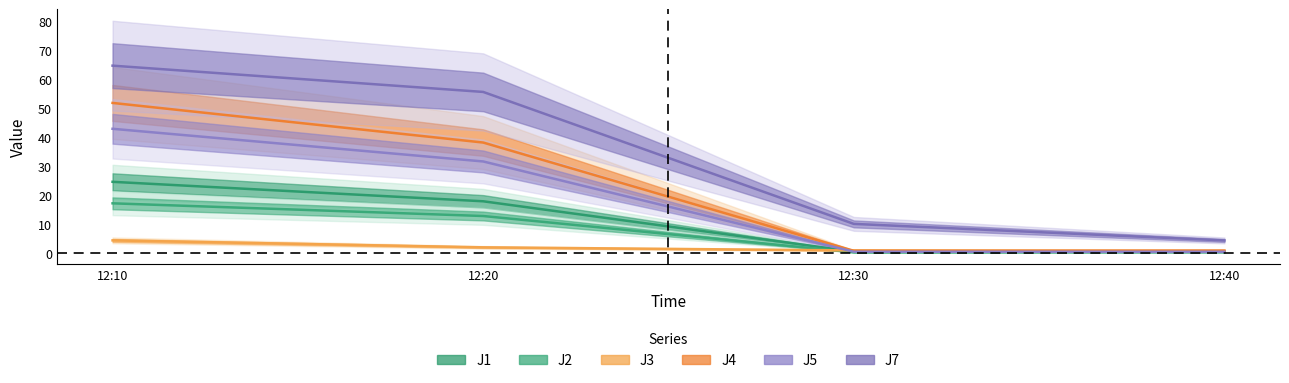

The value of J3 at 12:40 is 0.3. True or false?

False